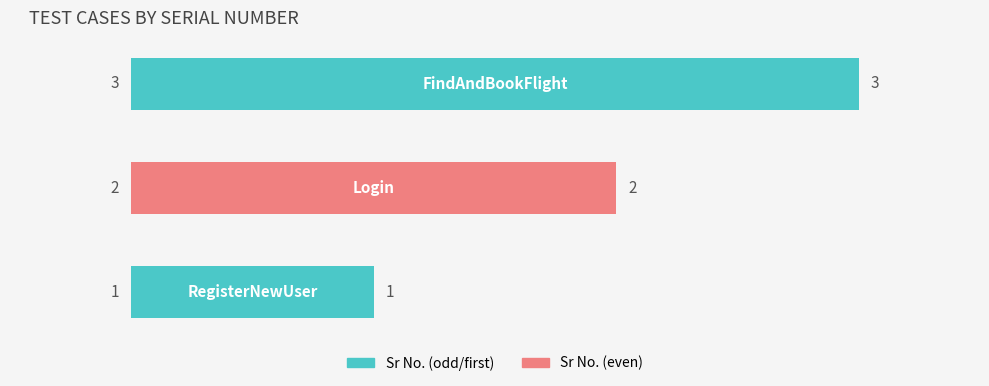

How many values are between 1 and 3?

3